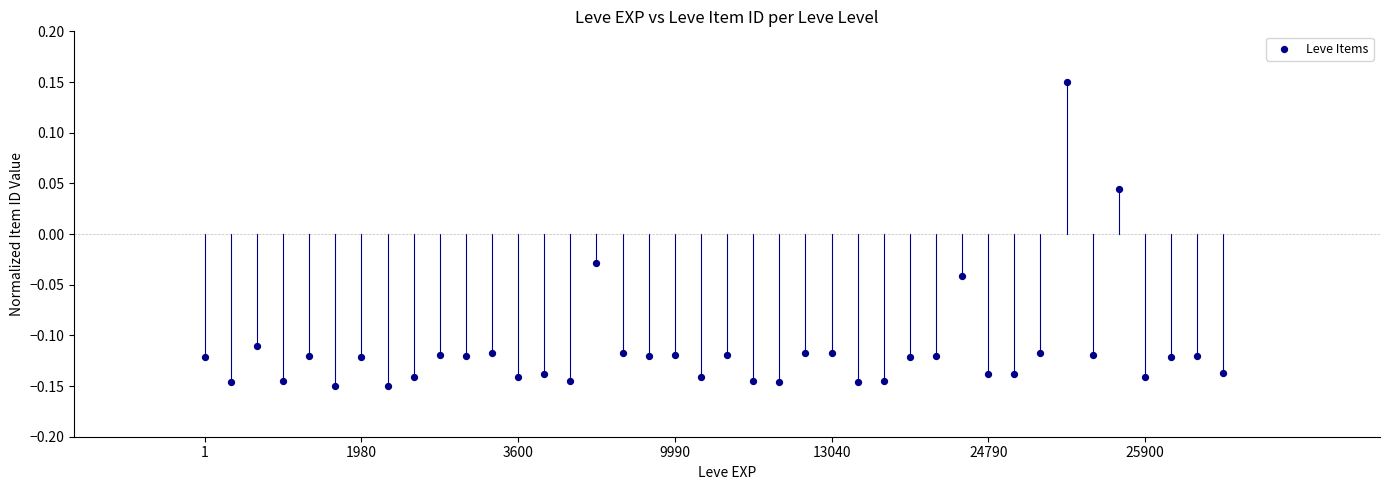

What is the range of Y values (max minus min)?

0.3